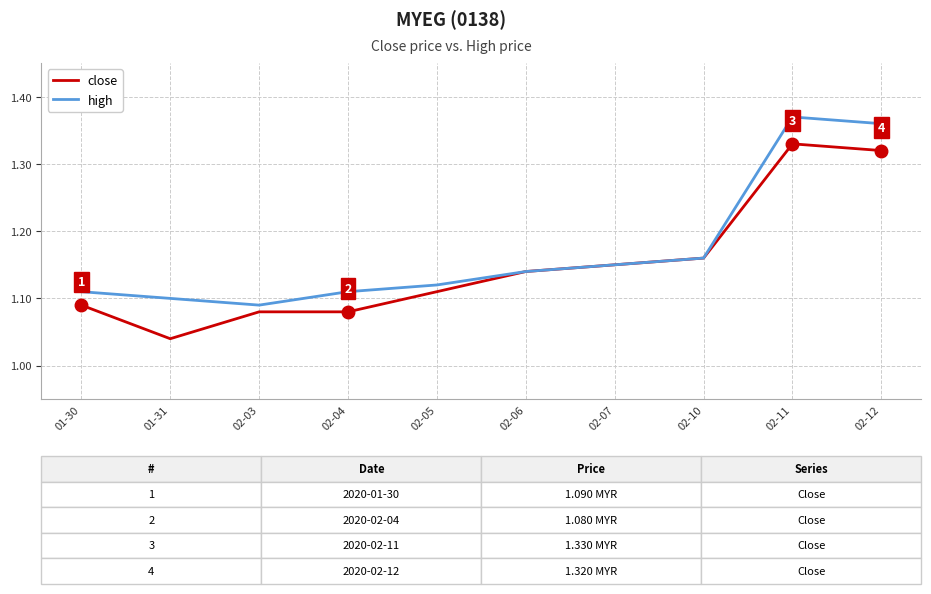

Which series has the largest total across all categories?

high